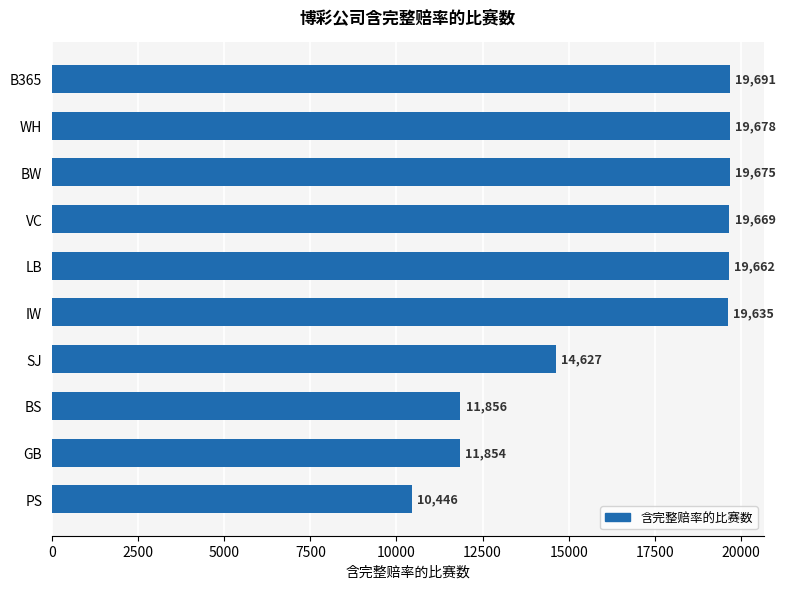

Reading top to bottom, list all the values displayed in this chart.

19691	19678	19675	19669	19662	19635	14627	11856	11854	10446